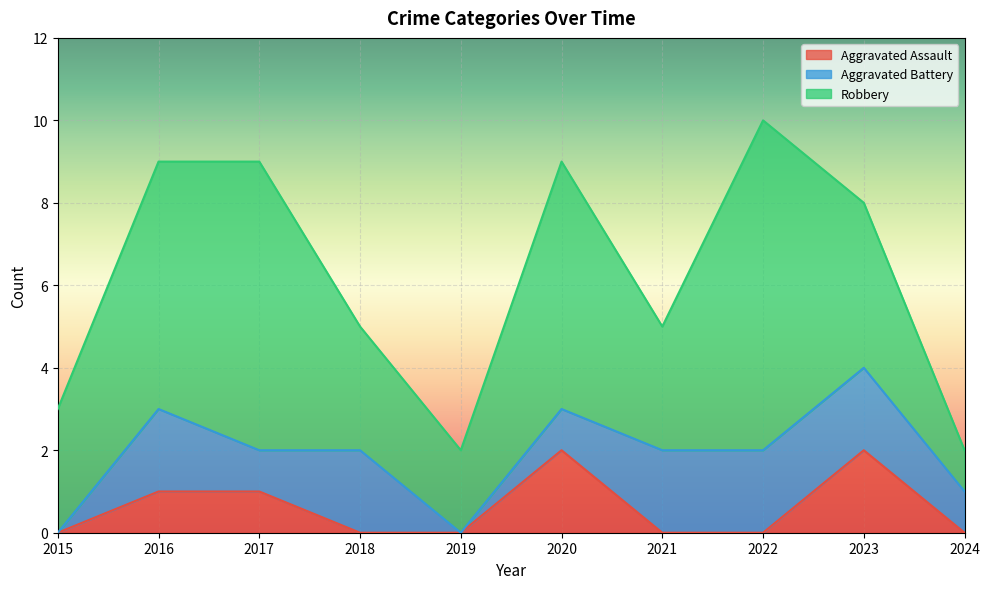

How many lines are shown in the chart?

3